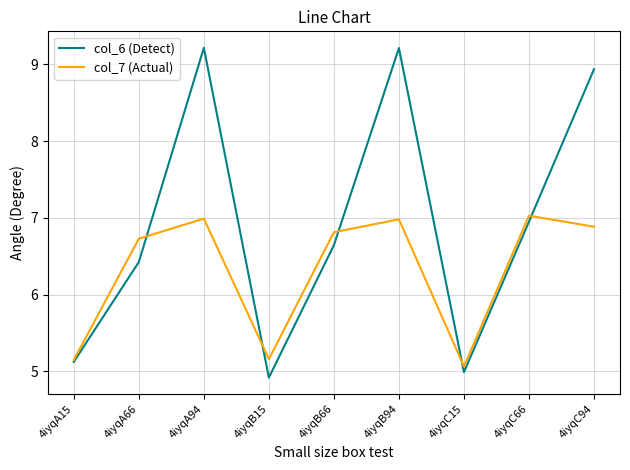

The col_7 (Actual) series shows 7.0 at 4iyqC66. True or false?

True